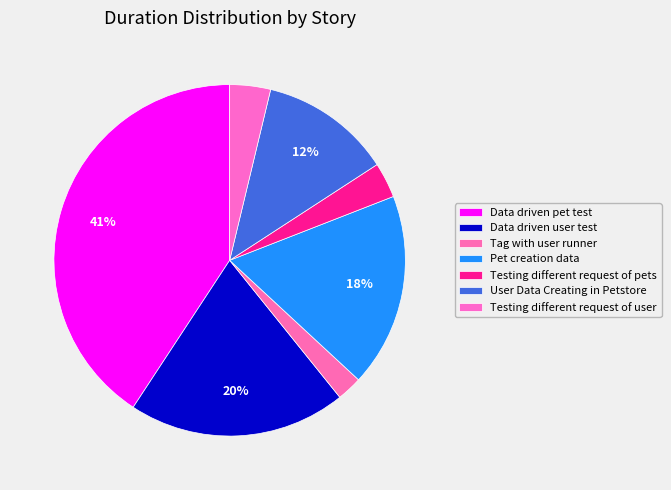

Which category has the smallest portion of the pie?

Tag with user runner